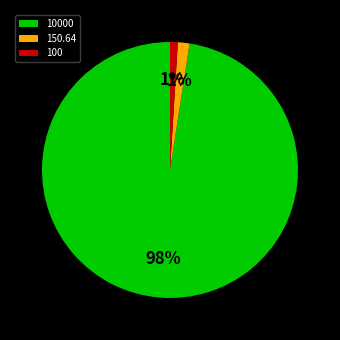

To the nearest percent, what is the difference between the 100 and 10000 slice percentages?

97%